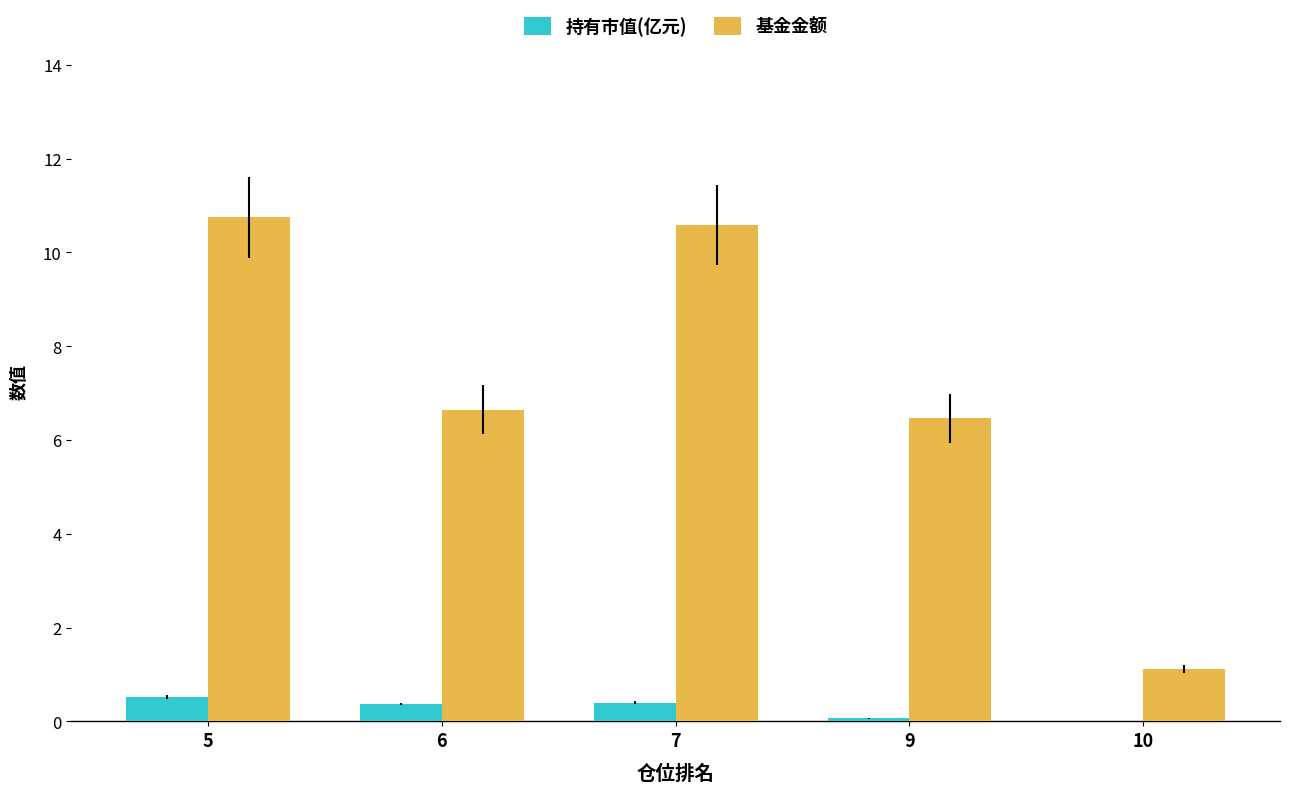

What is the sum of the 基金金额 values at 6 and 7?

17.2